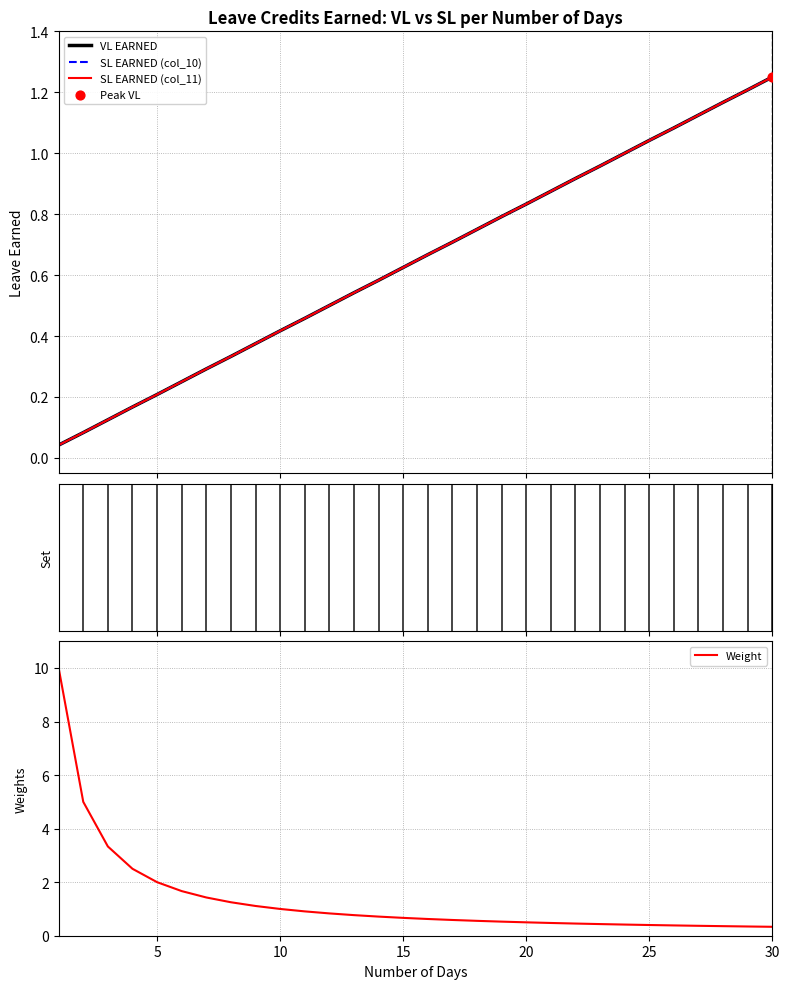

Which series has the largest total across all categories?

Weight